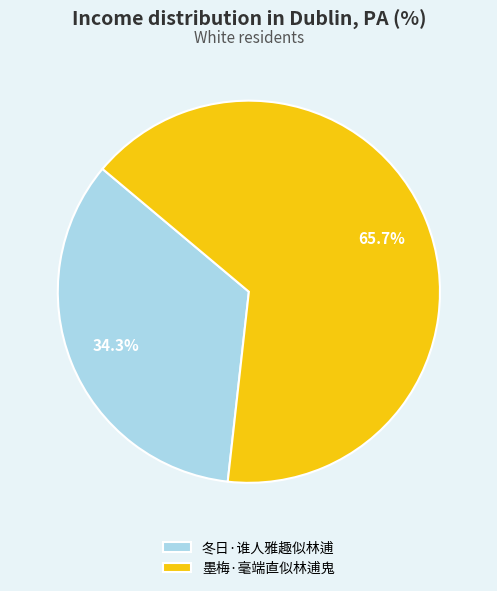

Is it true that 冬日·谁人雅趣似林逋 is 34% of the pie?

True